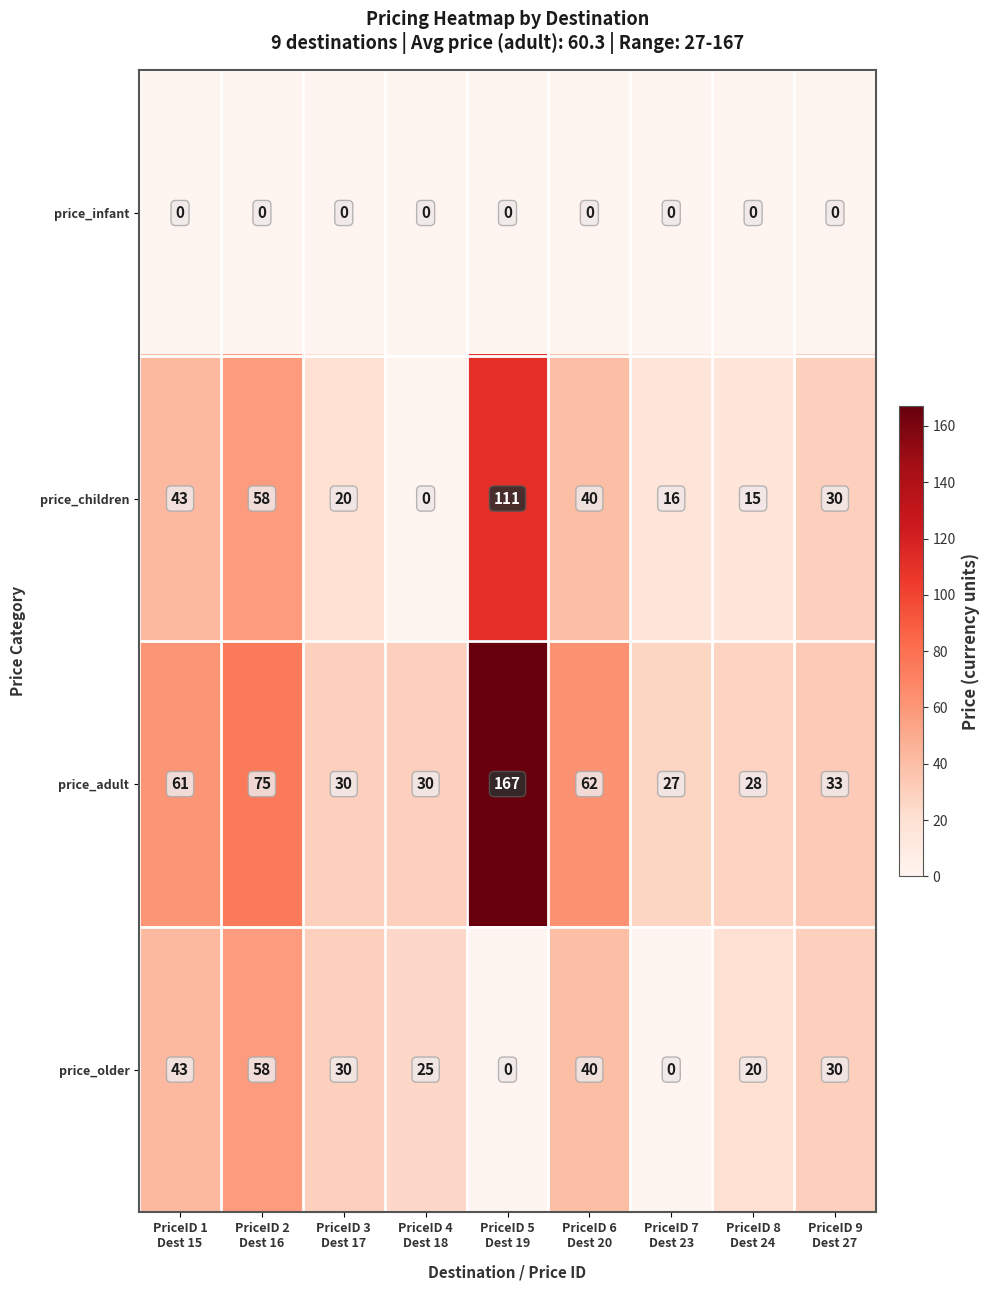

Which series has the largest total across all categories?

price_adult